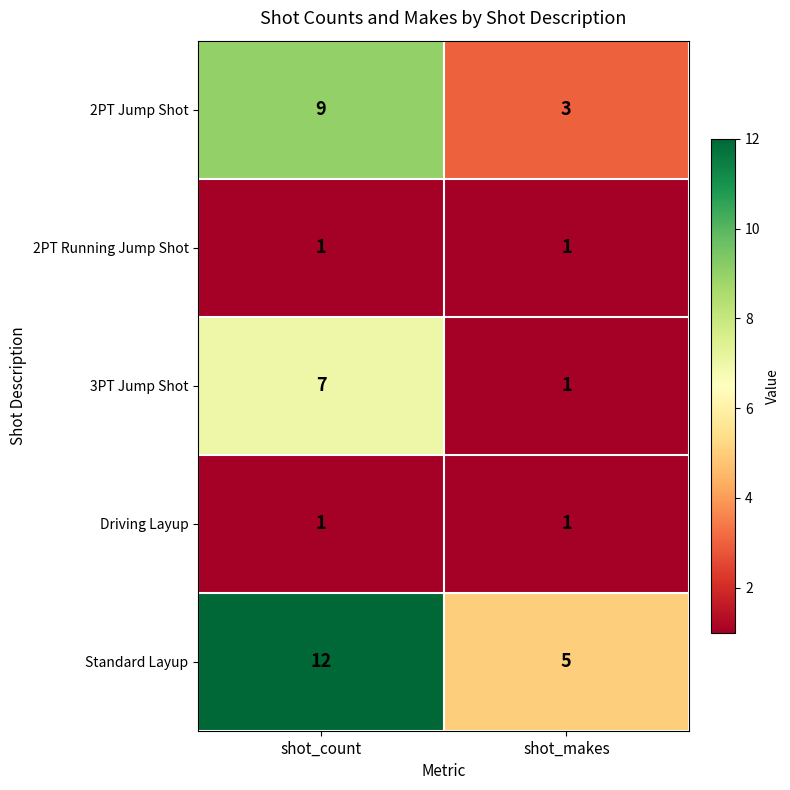

Reading right to left, list all the values displayed in this chart.

2PT Jump Shot: 3	9
2PT Running Jump Shot: 1	1
3PT Jump Shot: 1	7
Driving Layup: 1	1
Standard Layup: 5	12